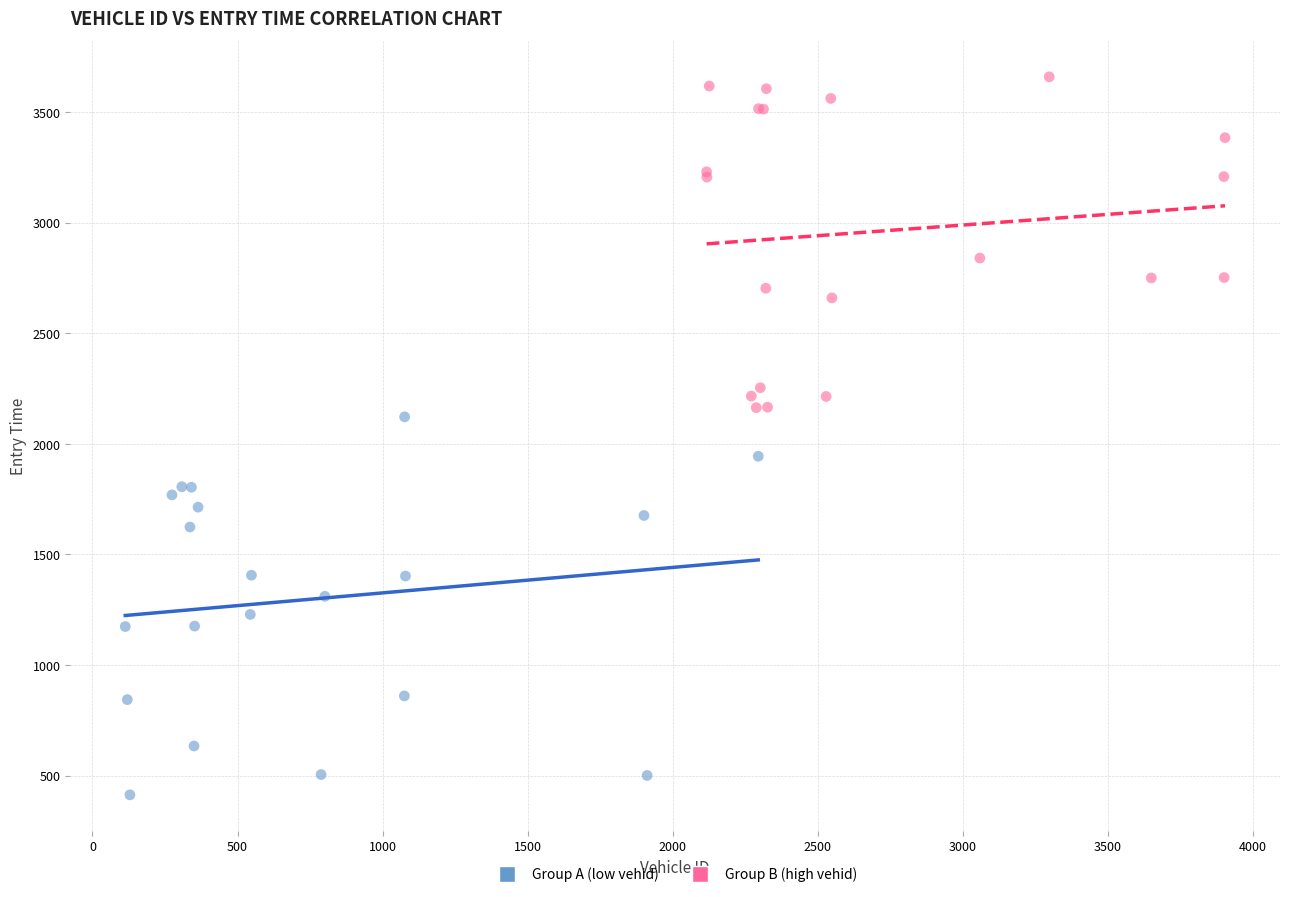

Which series has the largest Y range (max minus min)?

Group A (low vehid)